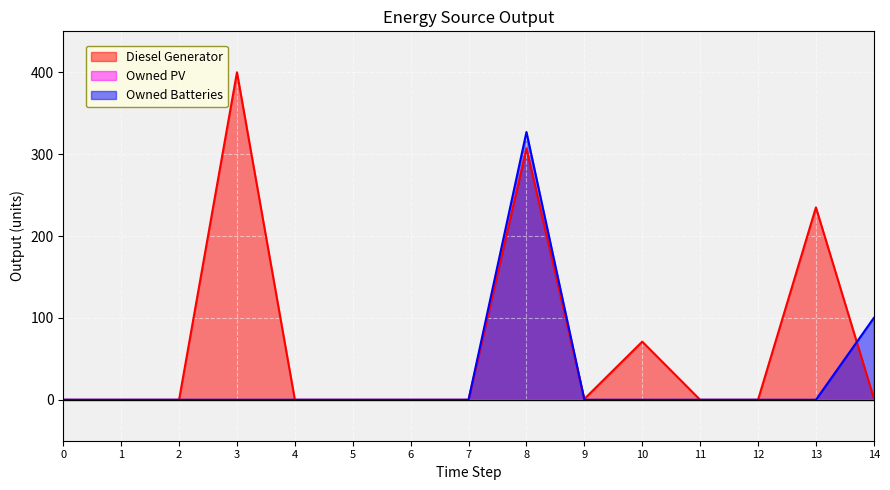

The value of Diesel Generator at 10 is 16. True or false?

False